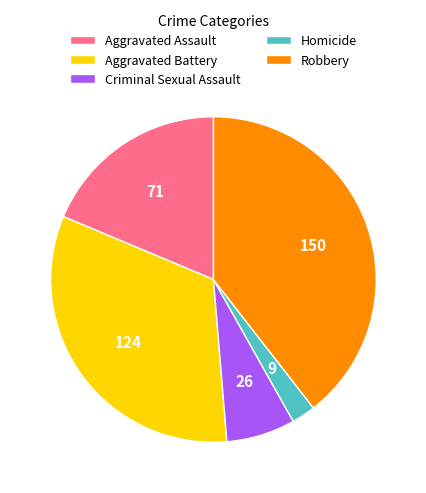

Is the sum of Aggravated Assault and Homicide greater than half?

No